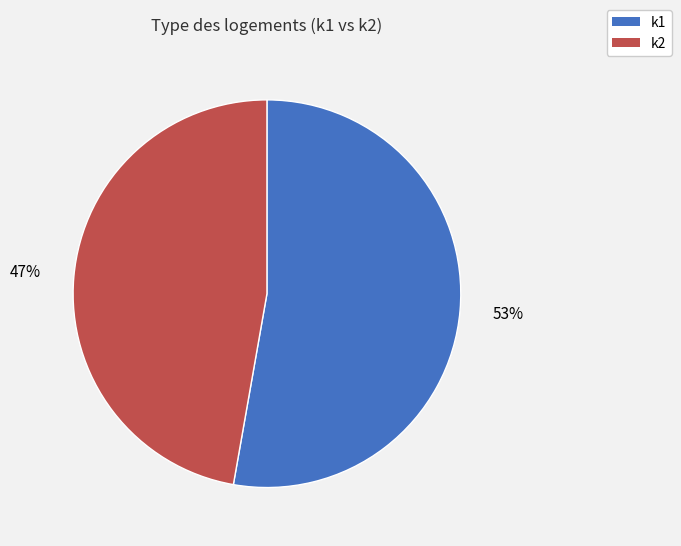

Which slice is the smallest?

k2